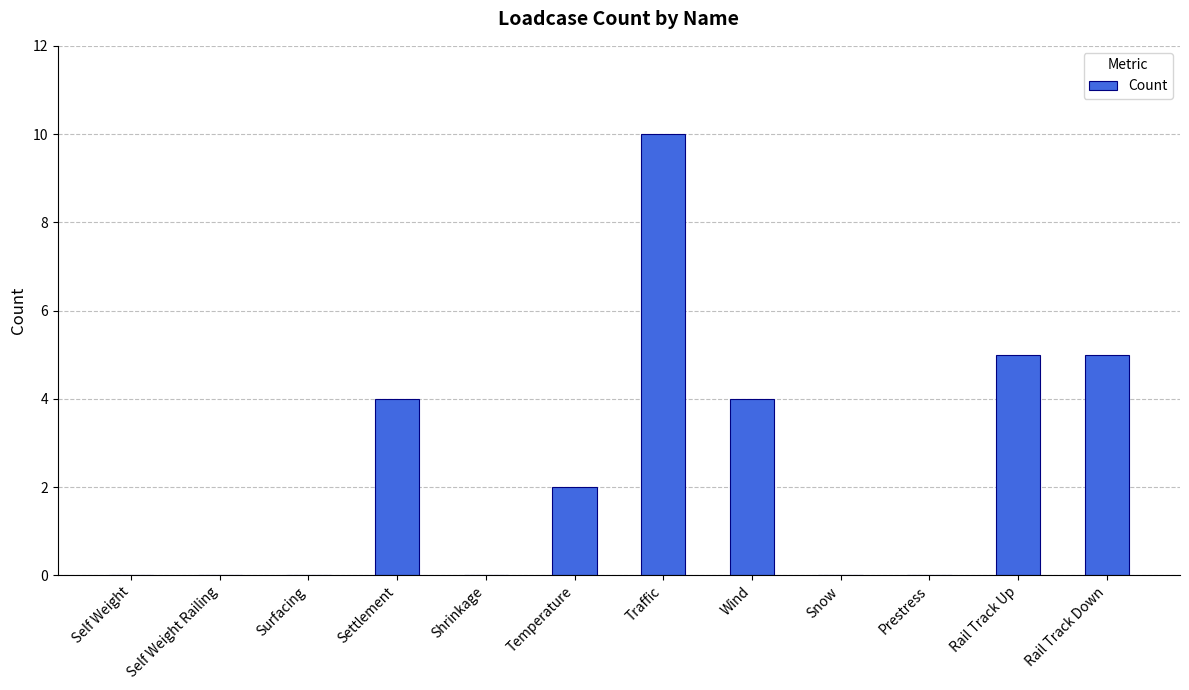

What is the difference between the values at Rail Track Up and Shrinkage?

5